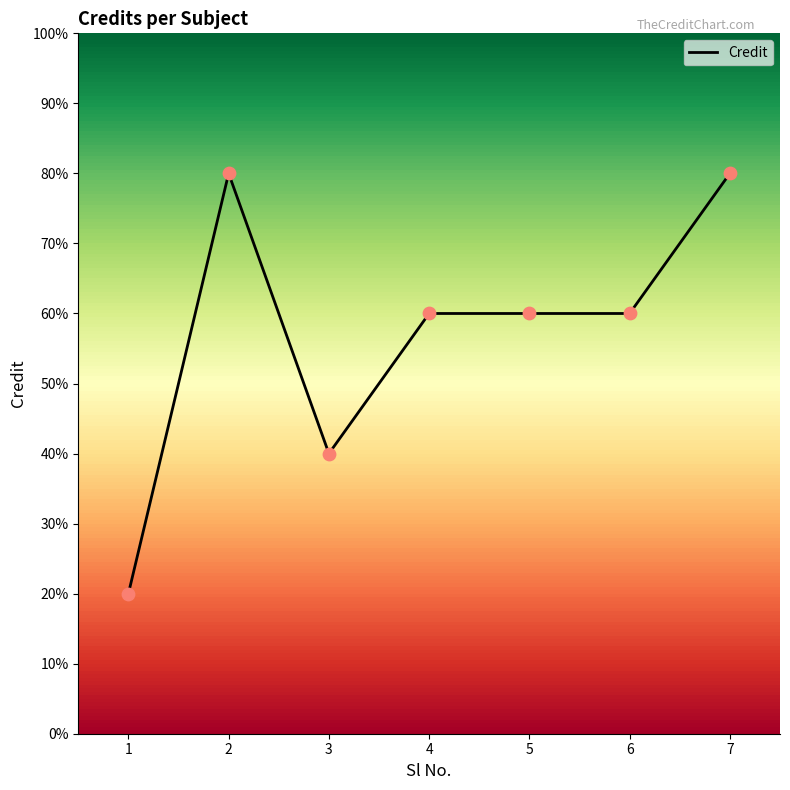

Which has a higher value, 4 or 2?

2